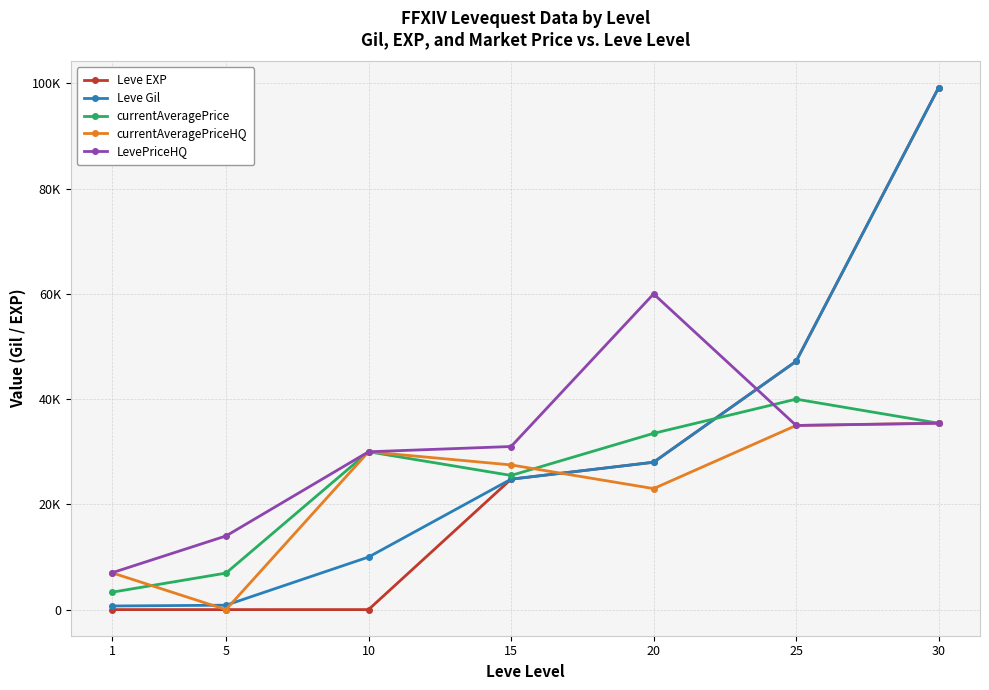

What is the sum of all Leve Gil values?

210740